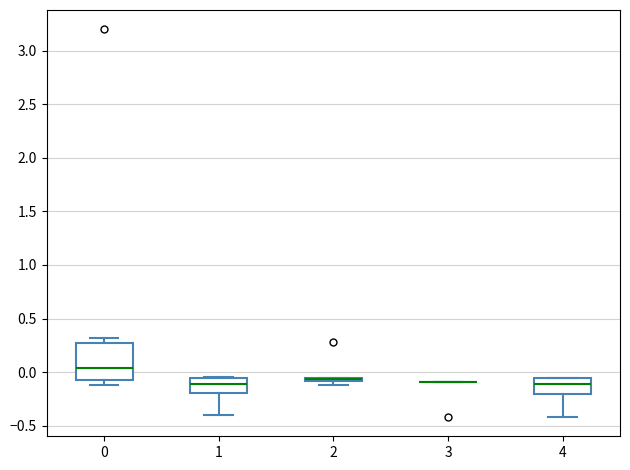

Which box is the tallest, from its lower edge to its upper edge?

0